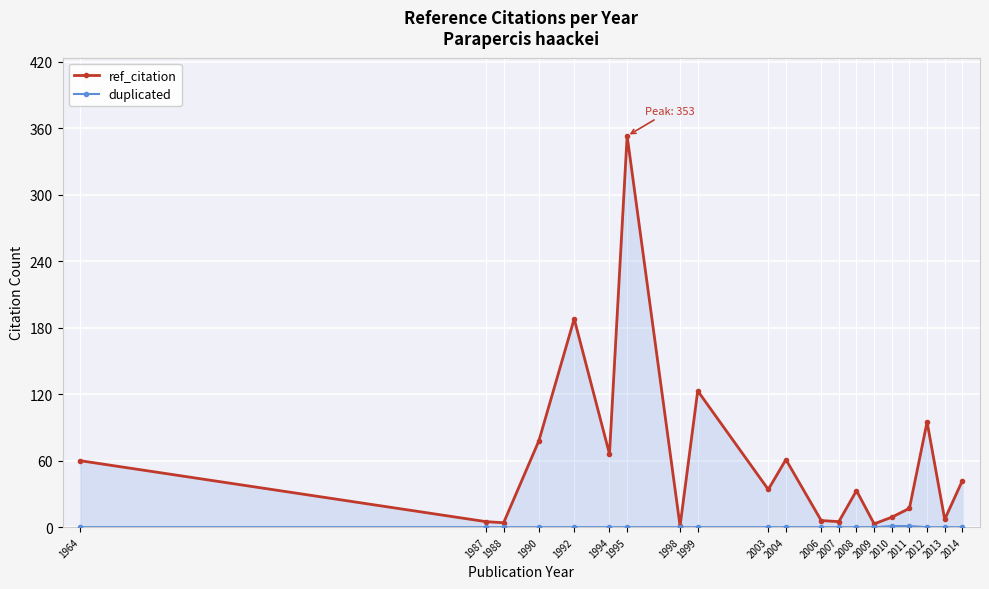

True or false: ref_citation has a value of 123 at 1990.

False